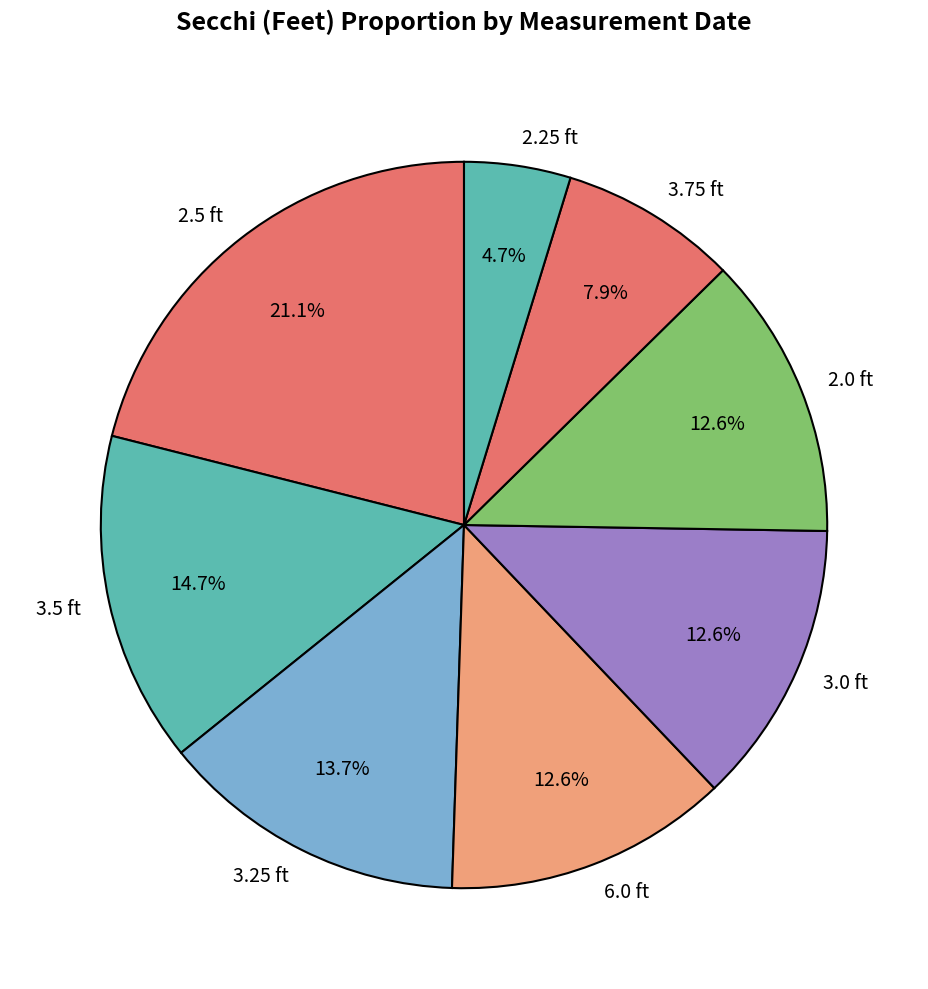

Which has a higher value, 2.5 ft or 3.5 ft?

2.5 ft